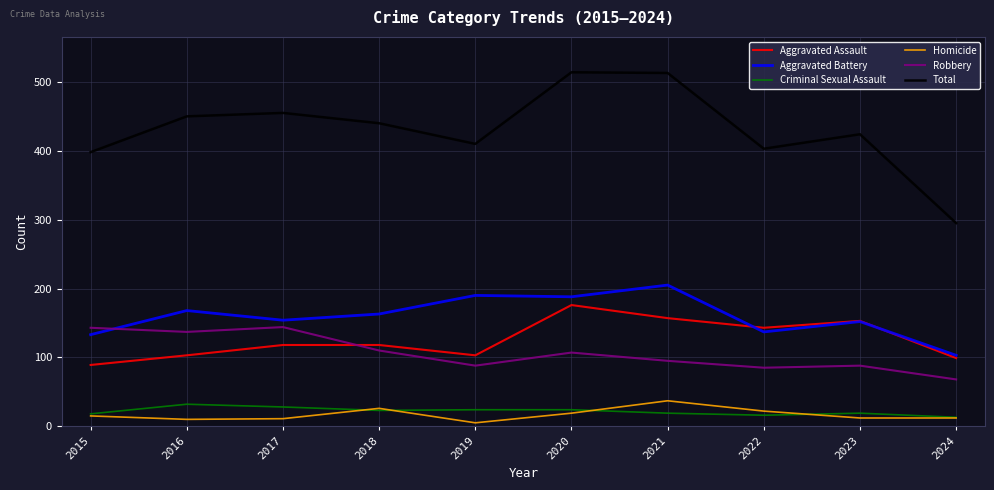

How many lines are shown in the chart?

6